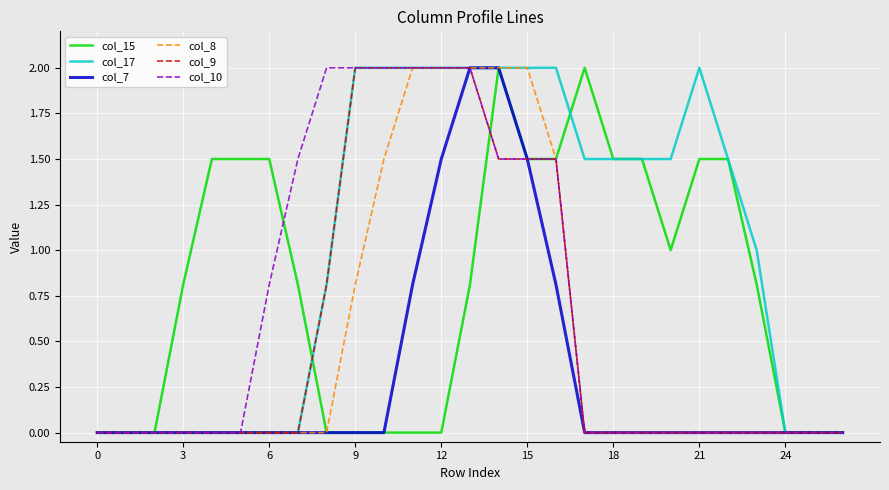

Which series has the largest total across all categories?

col_17